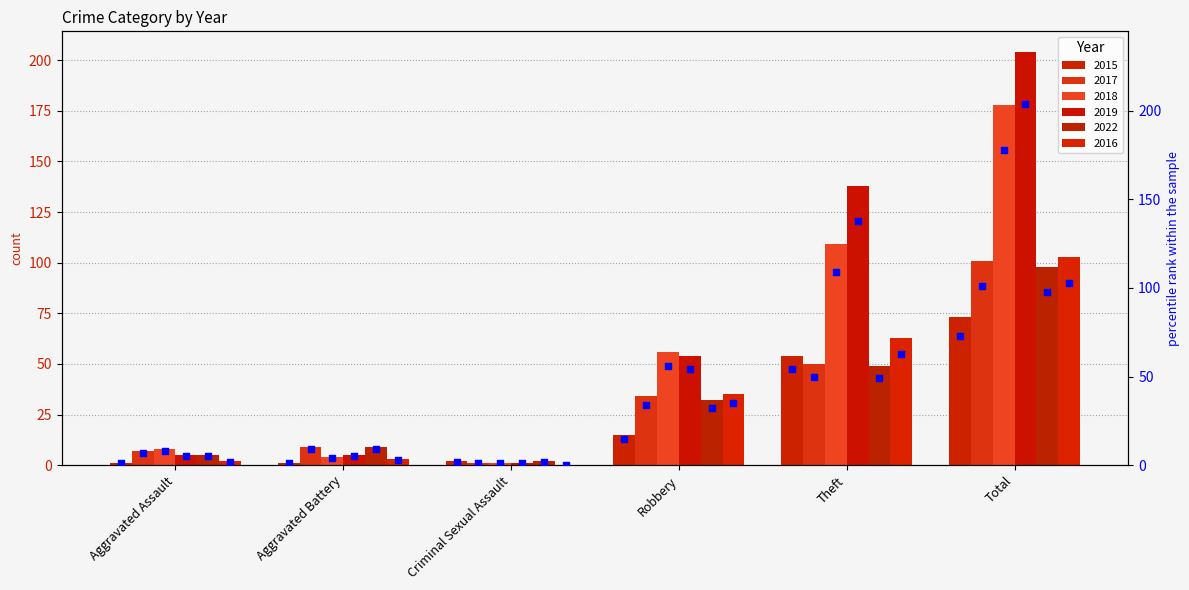

Is the value of 2016 at Robbery greater than the value of 2017 at Theft?

No